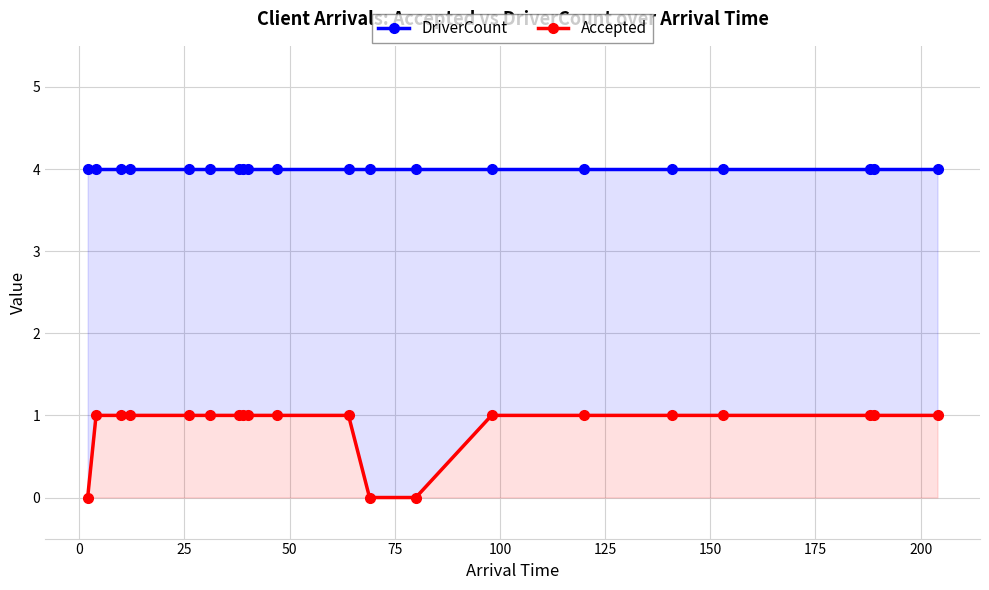

What is the value of the Accepted point at the 18th from the left?

1